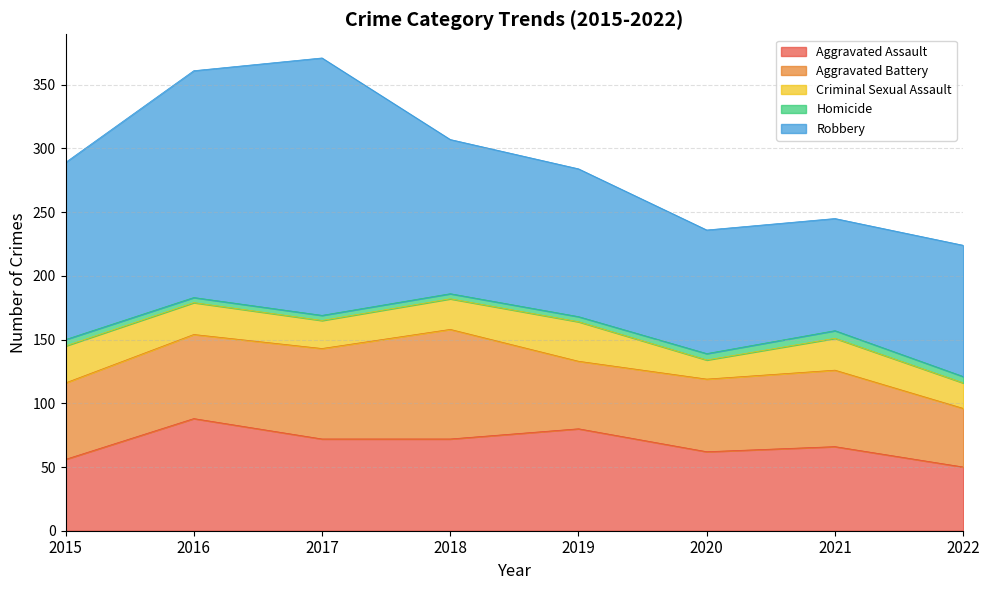

How many lines are shown in the chart?

5